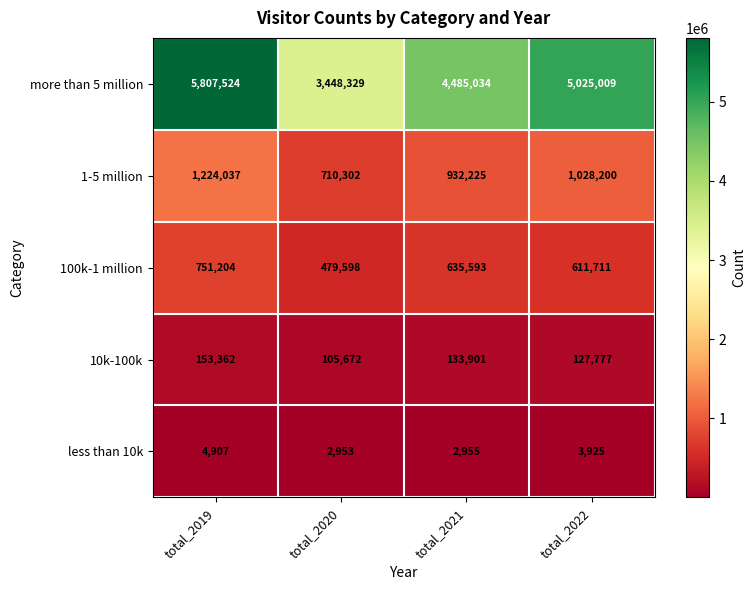

At which label does 1-5 million first exceed 1028200?

total_2019